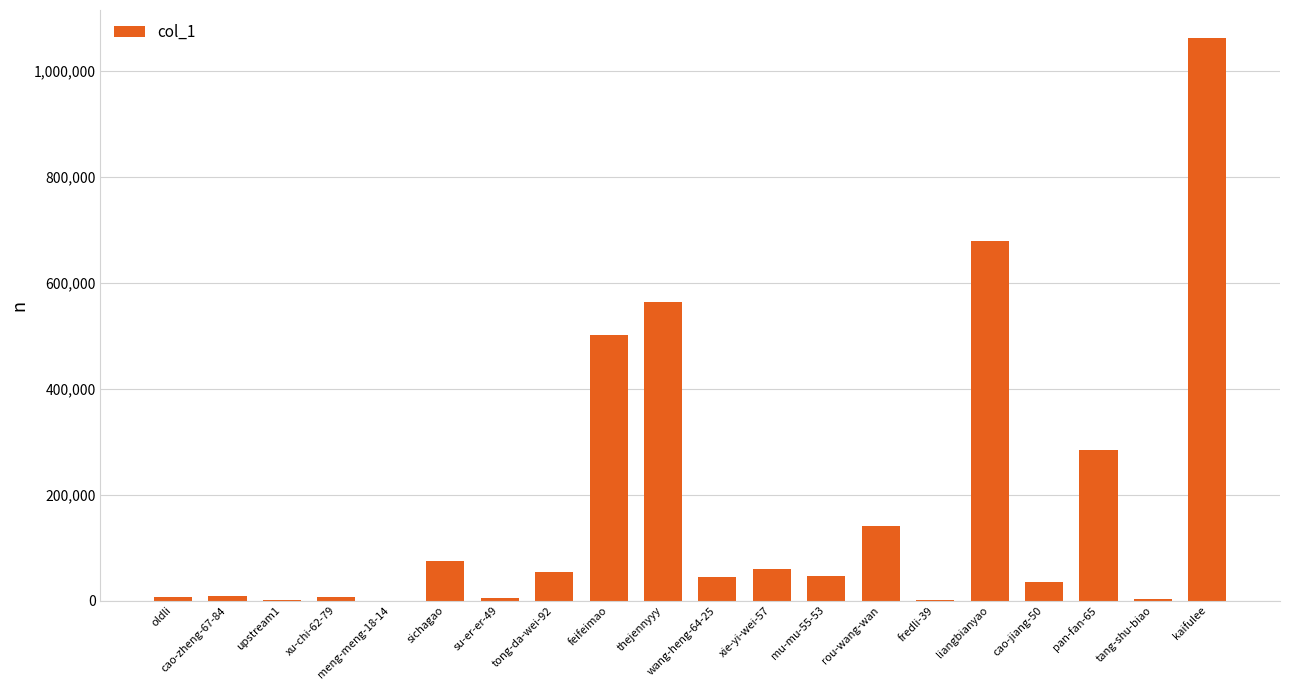

What is the change in value from feifeimao to rou-wang-wan?

-360451